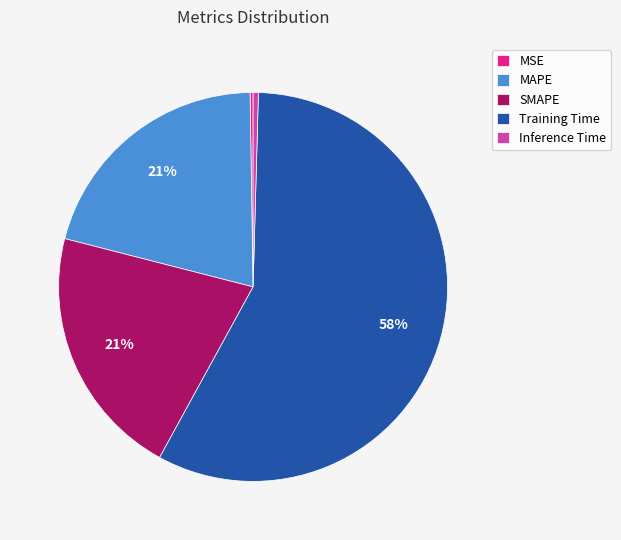

Does Training Time account for over 50% of the chart?

Yes